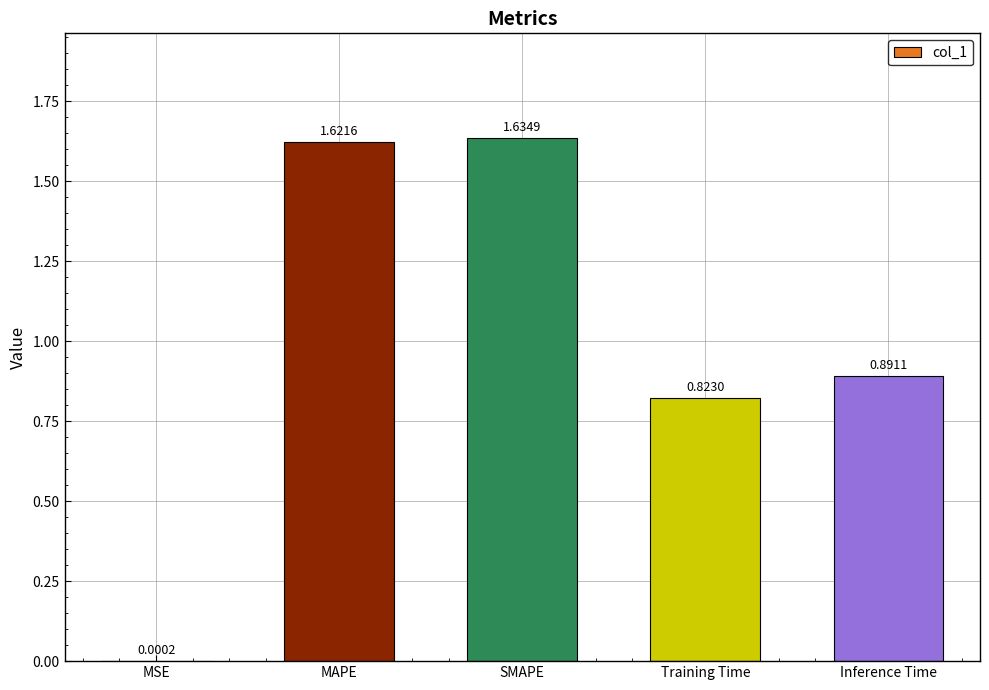

What is the sum of all values?

5.0